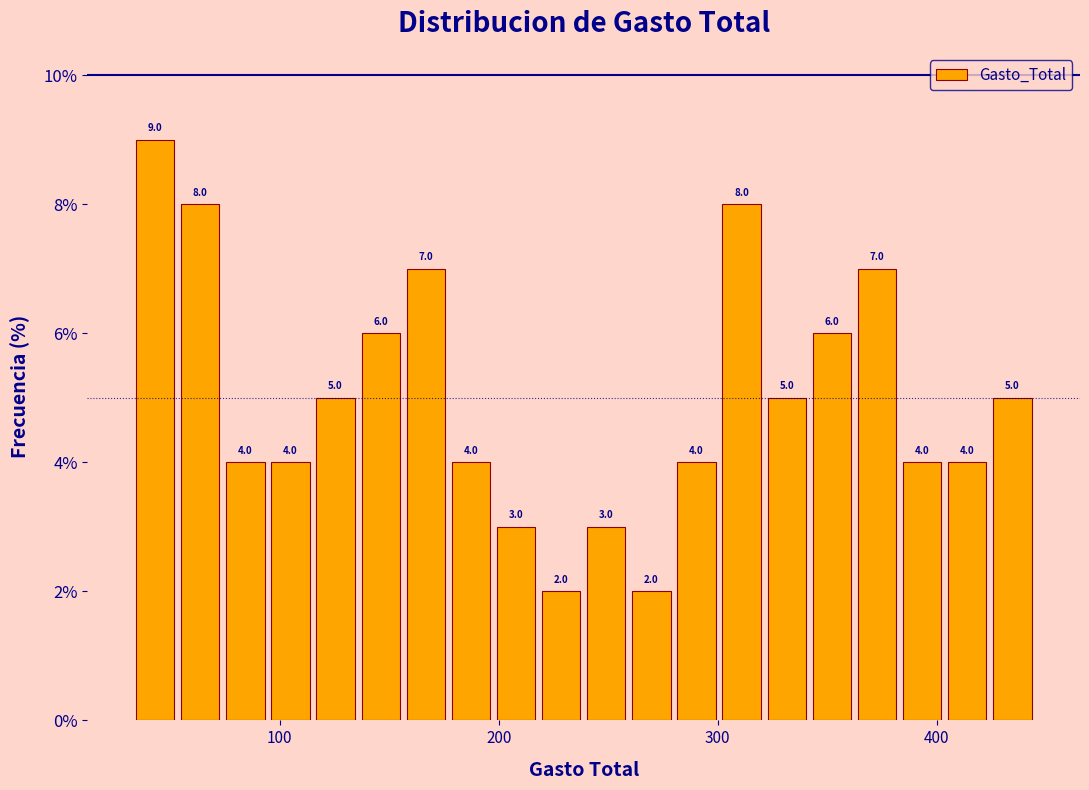

Read against the x-axis, roughly where is the centre of the tallest bar?

40